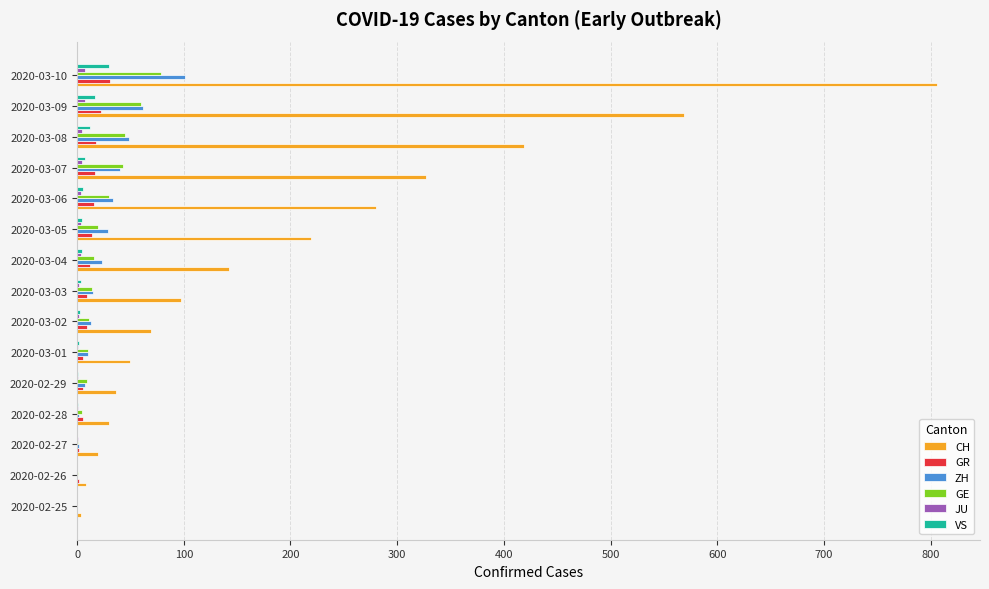

Which series changed the most between 2020-02-25 and 2020-03-08?

CH